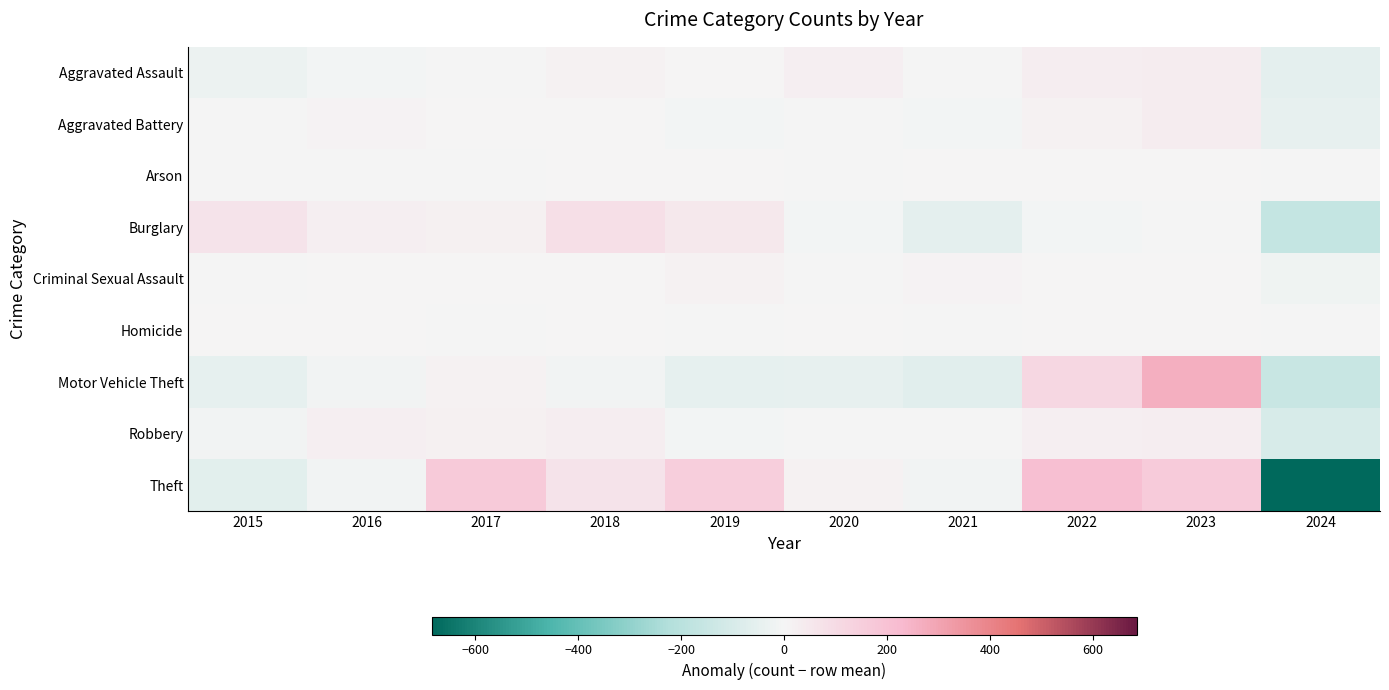

What is the greatest value displayed?

263.6